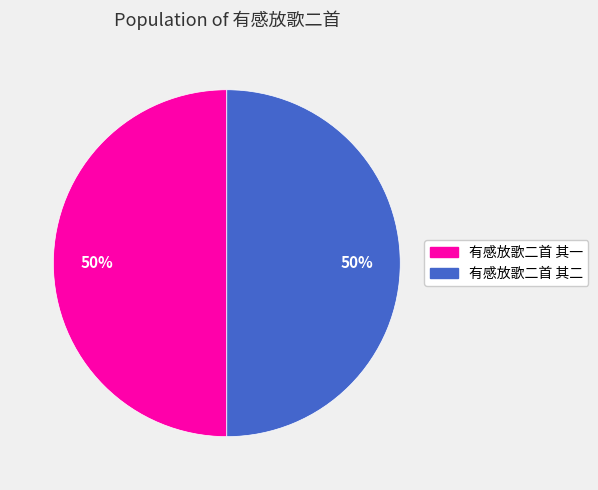

True or false: 有感放歌二首 其二 accounts for 61% of the total.

False